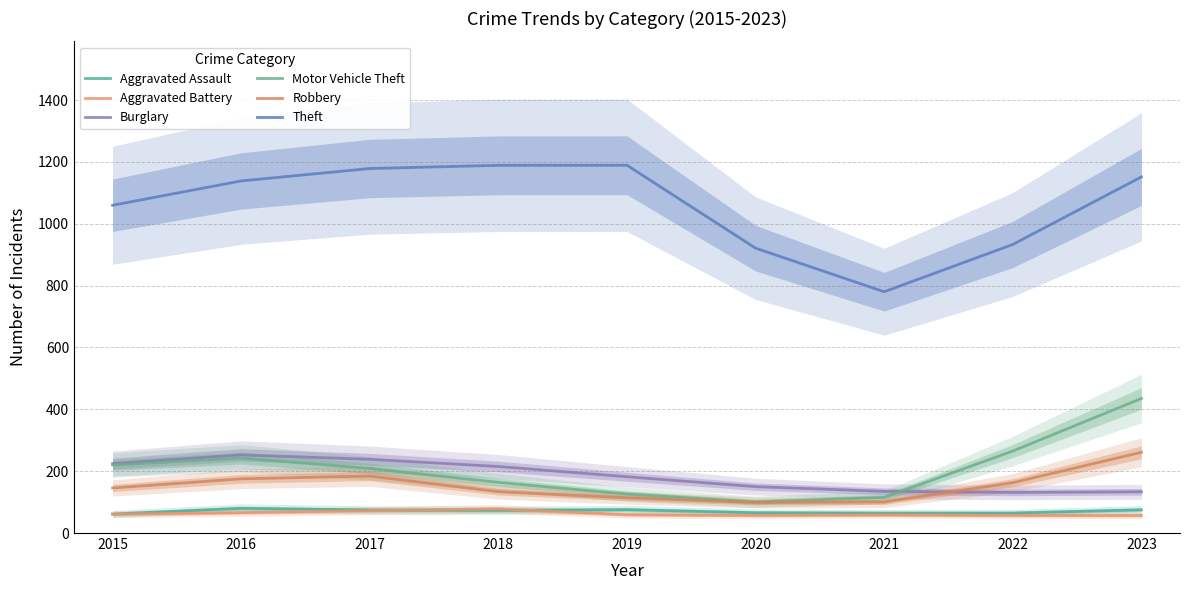

At how many categories does at least one series exceed 1187?

2